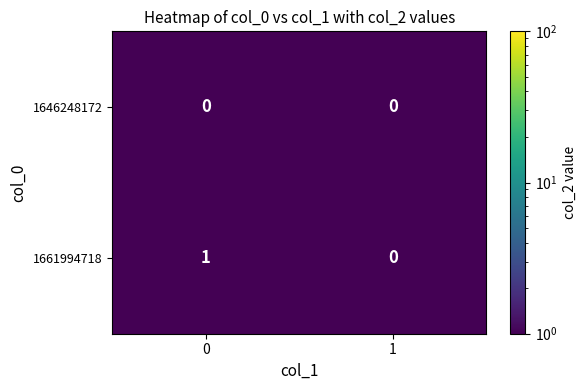

At 0, list the series in order from smallest to largest.

1646248172, 1661994718